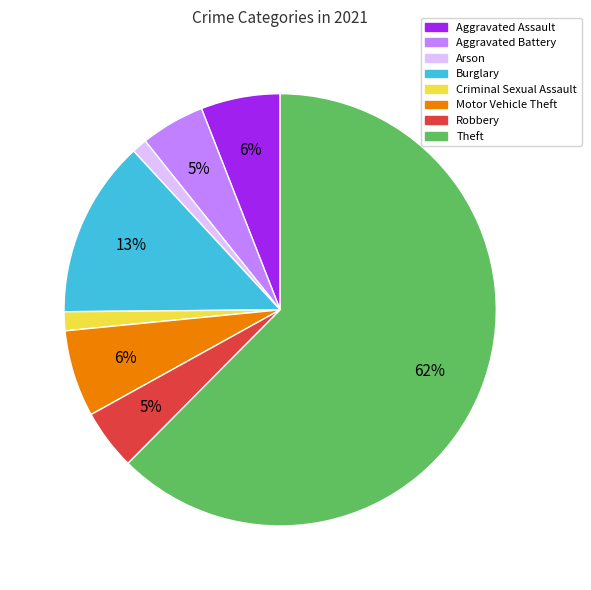

Is it true that Arson is 1% of the pie?

True